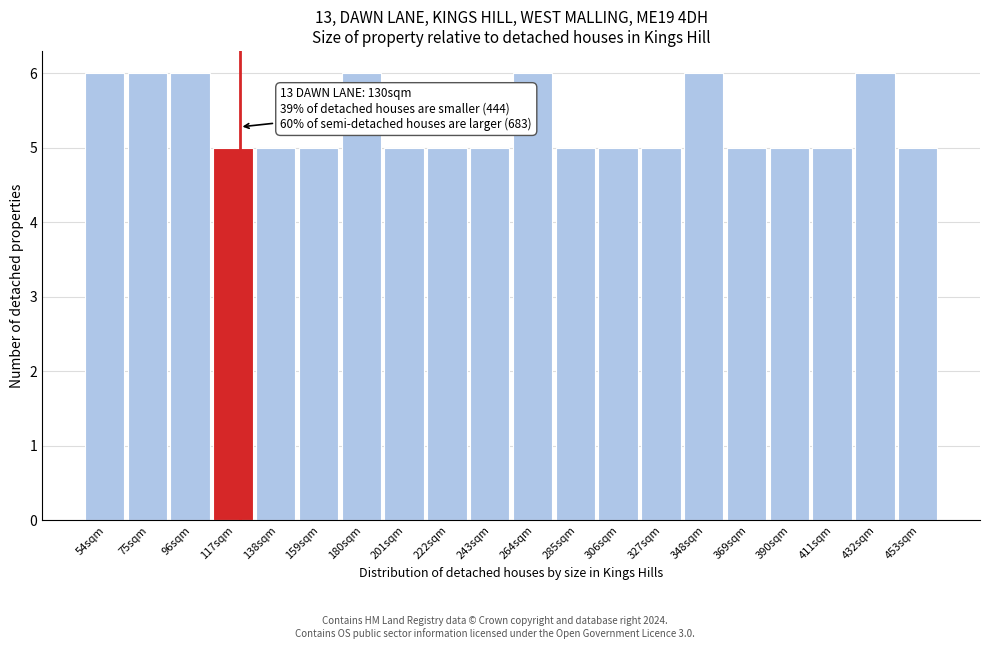

Reading left to right, list all the values displayed in this chart.

6	6	6	5	5	5	6	5	5	5	6	5	5	5	6	5	5	5	6	5